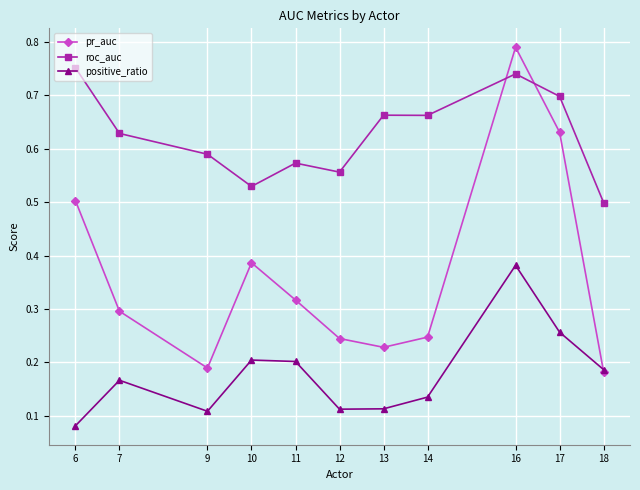

Which label corresponds to the largest value in the chart?

16